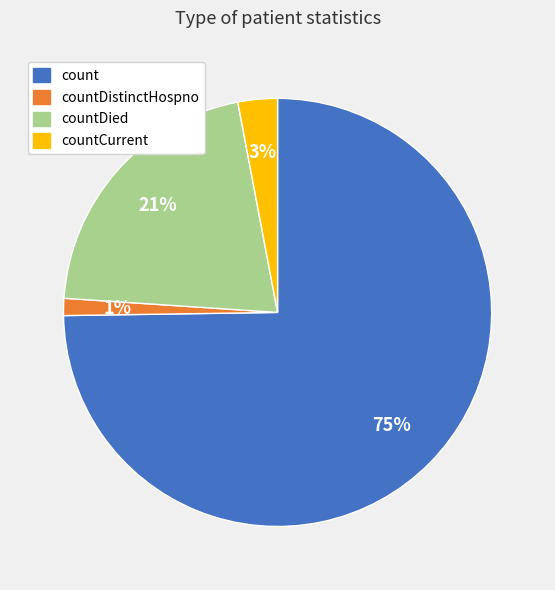

Is there any slice that represents more than half of the pie?

Yes